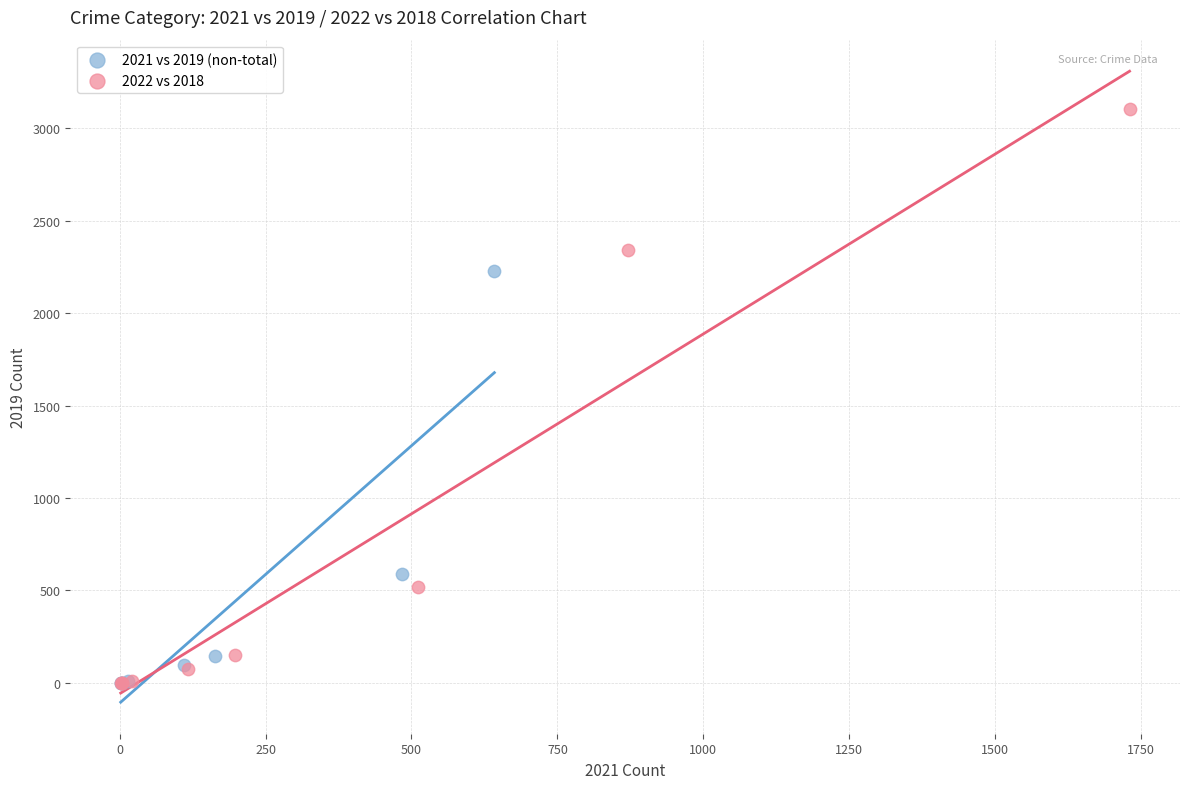

Which series has the widest spread of Y values?

2022 vs 2018